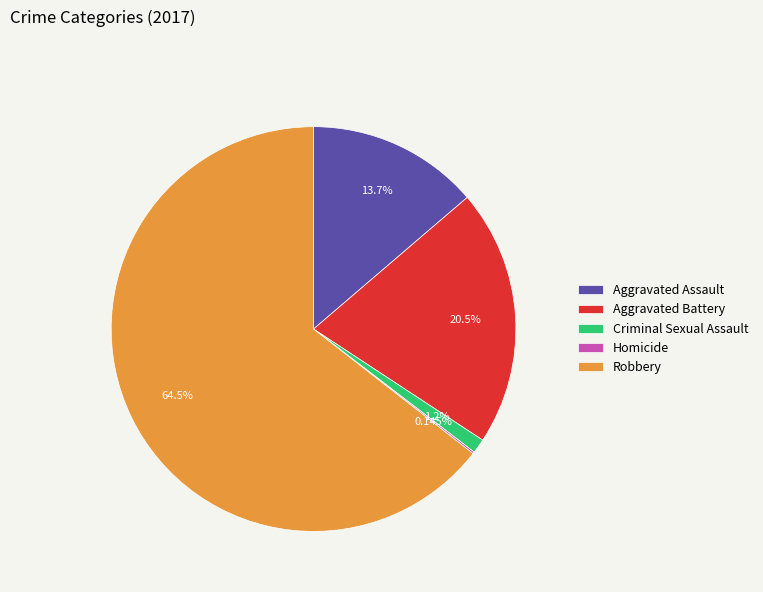

Which has a higher value, Aggravated Battery or Robbery?

Robbery